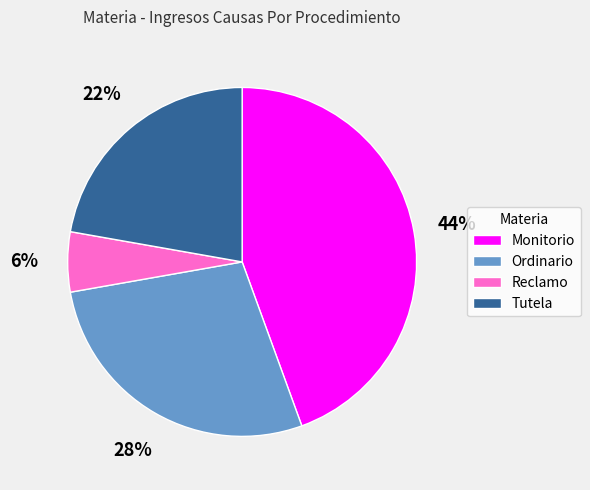

What is the ratio of the value at Reclamo to the value at Ordinario?

0.2